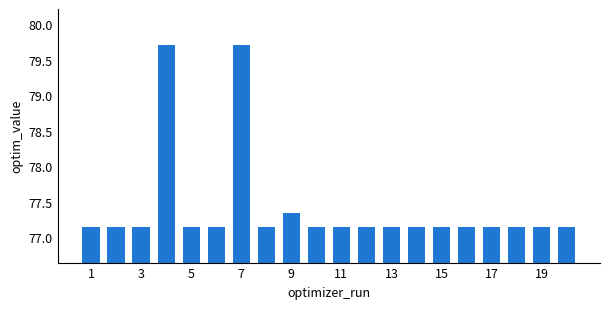

What is the average value?

77.4